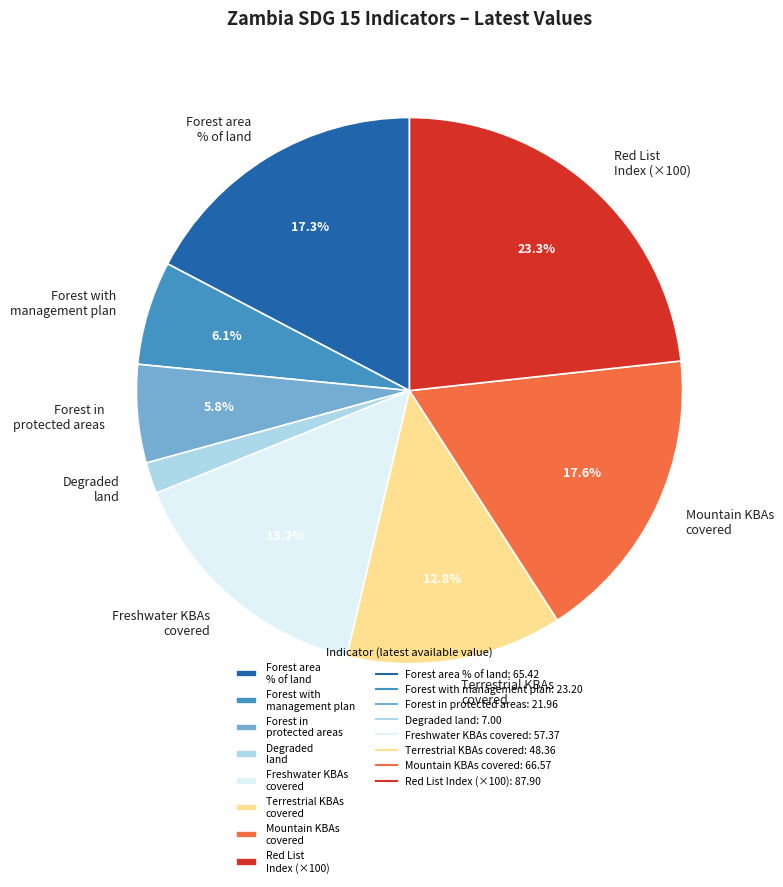

Which has a higher value, Forest in protected areas or Forest area % of land?

Forest area % of land